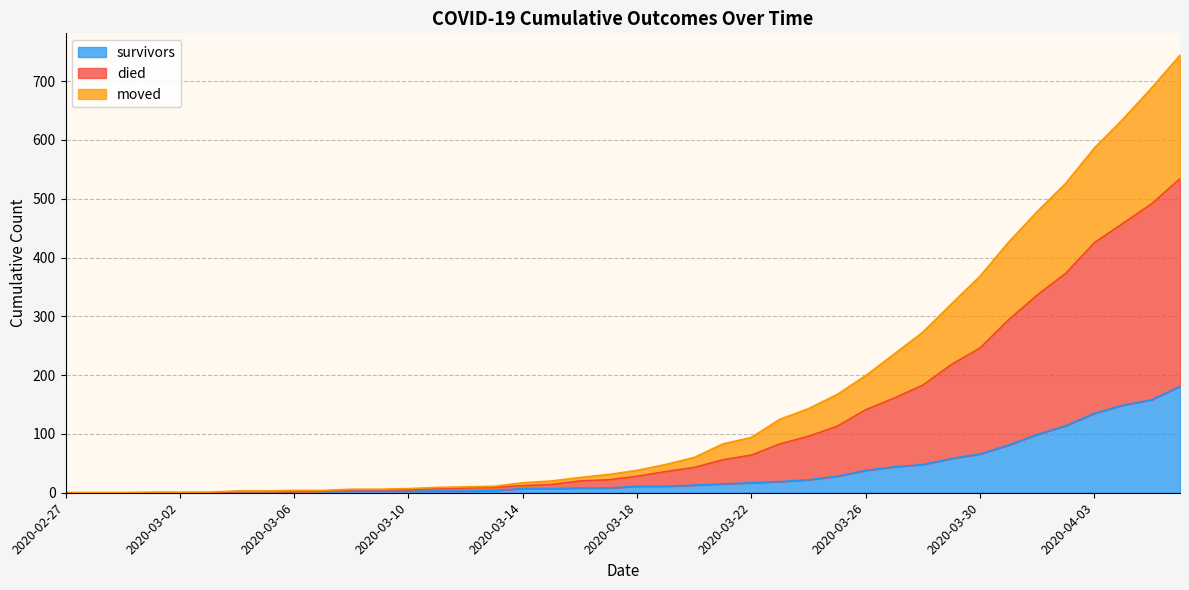

True or false: survivors and moved cross at least once.

False